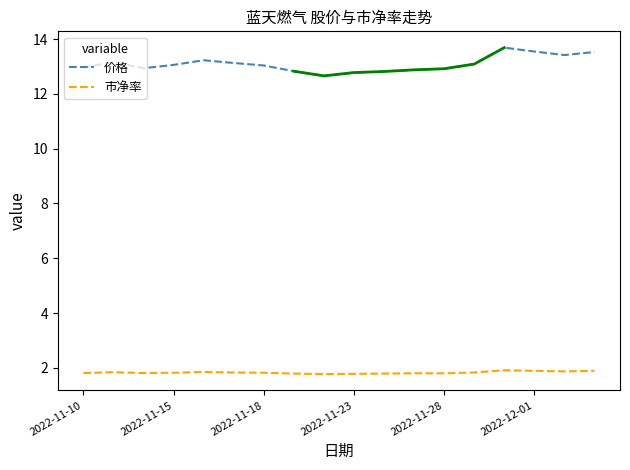

Is it true that 价格 equals 13.1 at 2022-11-15?

True